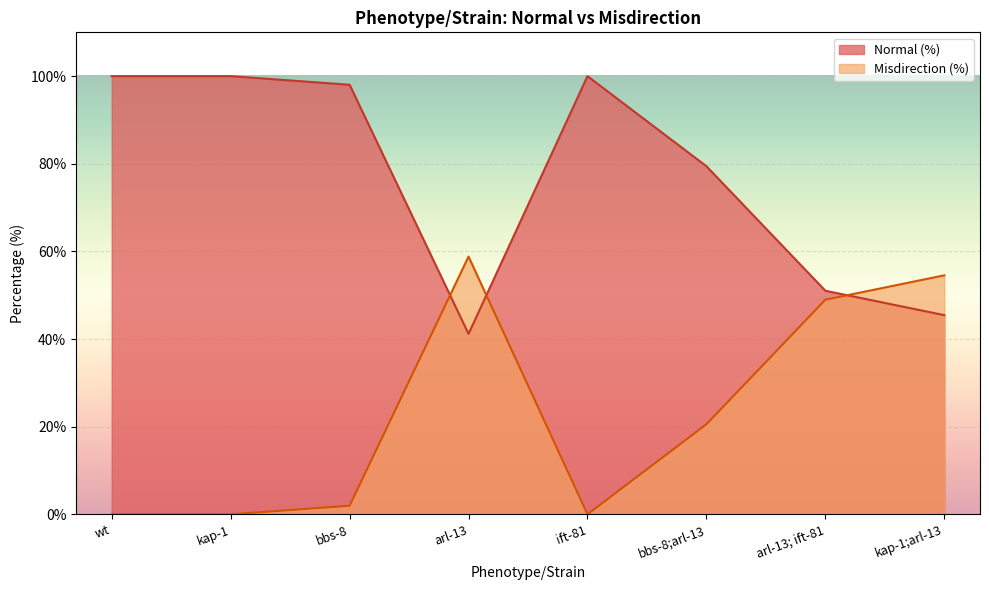

Between bbs-8 and ift-81, which series saw the biggest shift?

Misdirection (%)